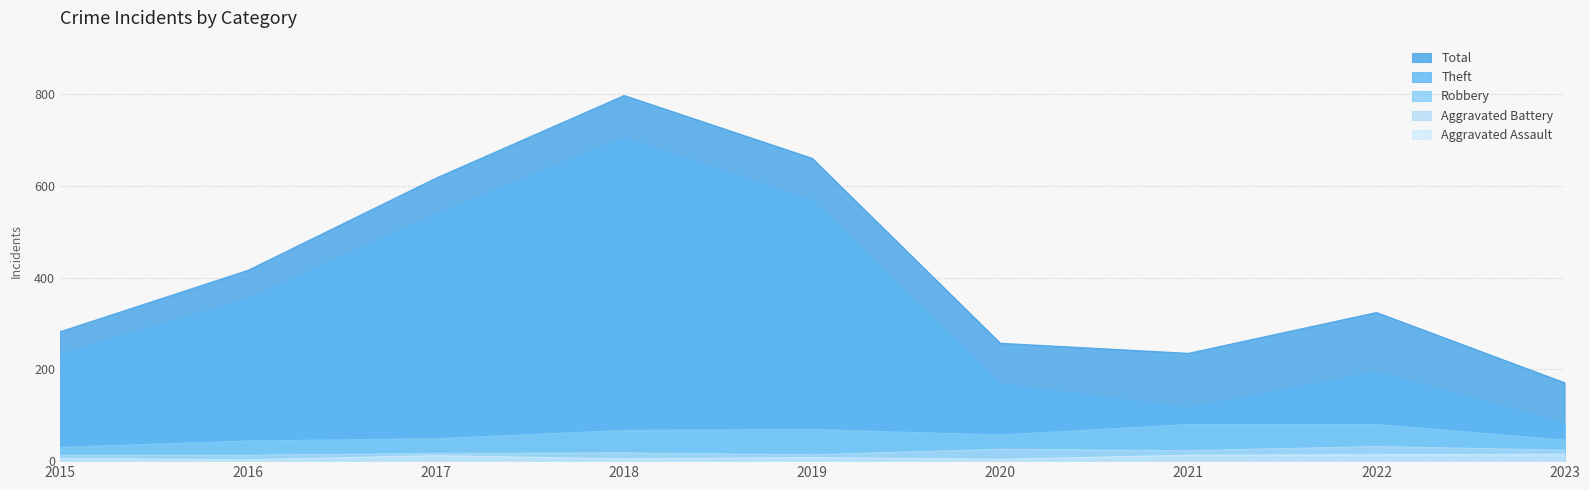

How many series are shown in this chart?

5